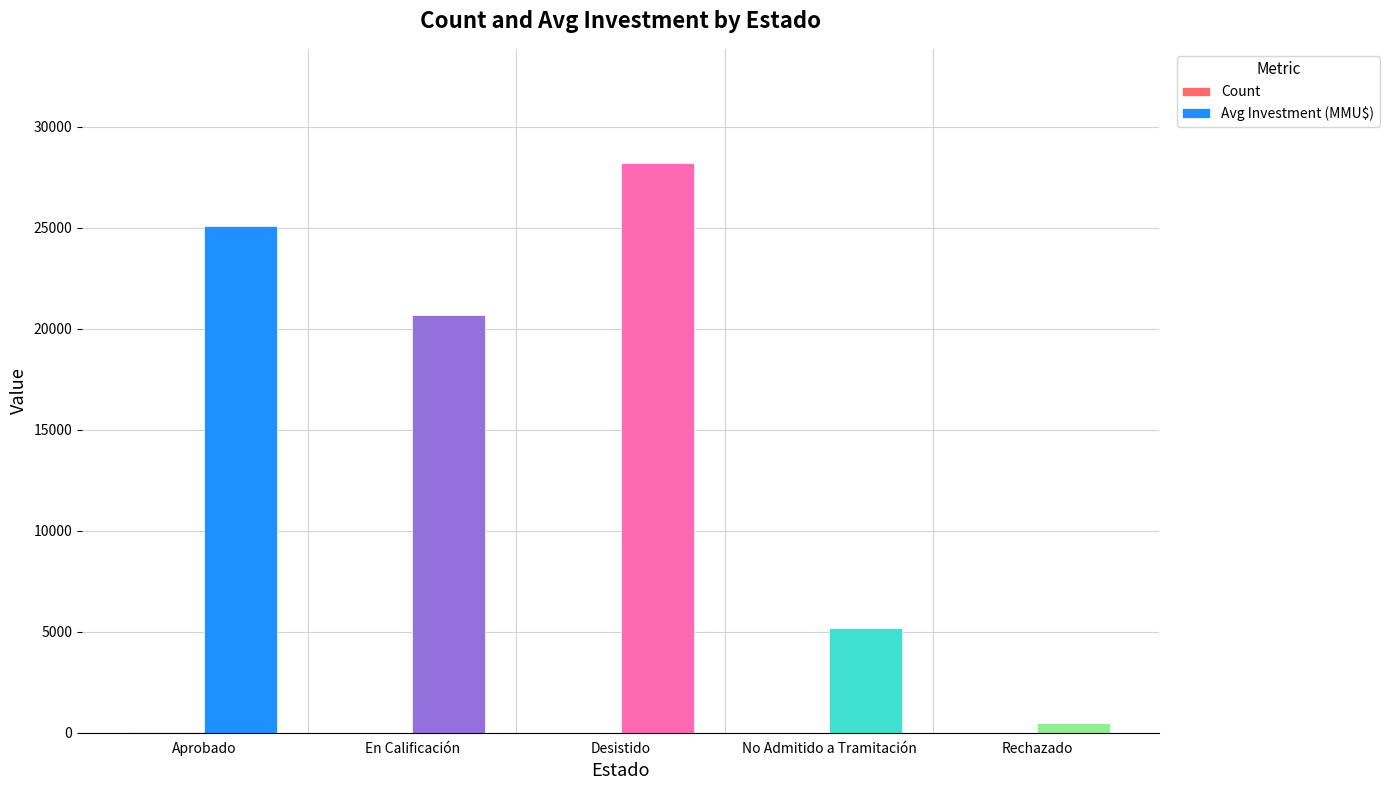

What is the greatest value displayed?

28203